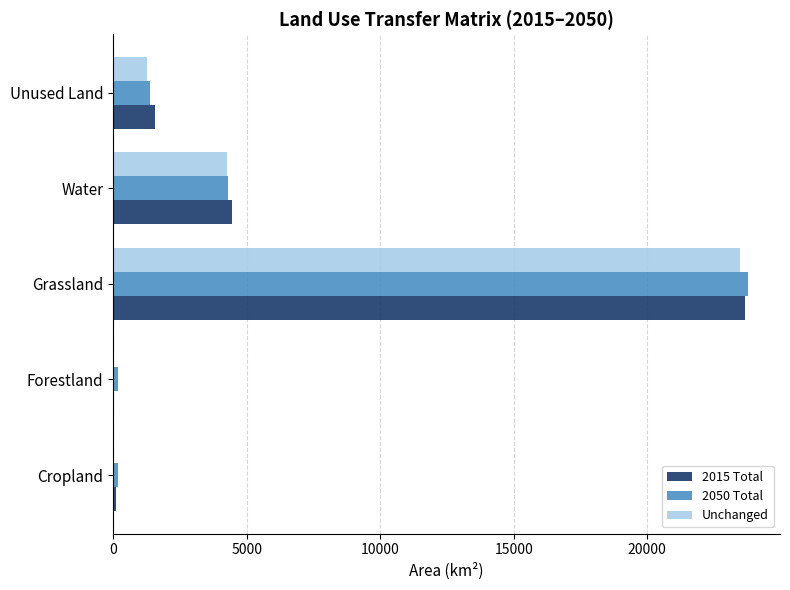

What is the sum of the 2015 Total values at Grassland and Water?

28099.7